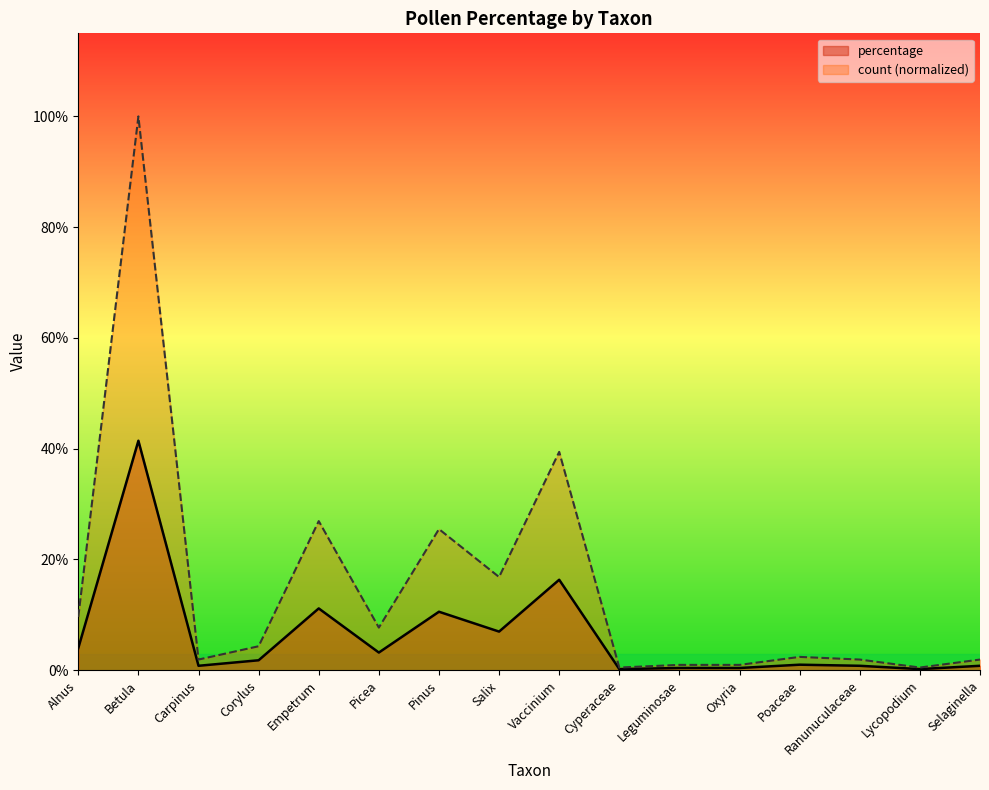

The percentage series shows 22.2 at Vaccinium. True or false?

False